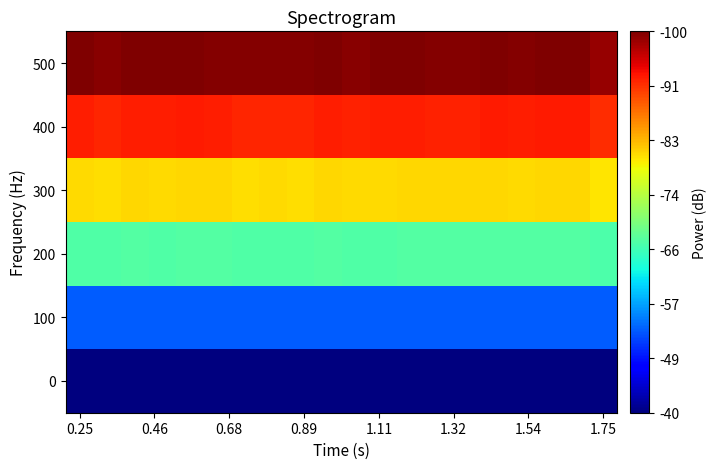

What is the maximum value shown in the chart?

10.2